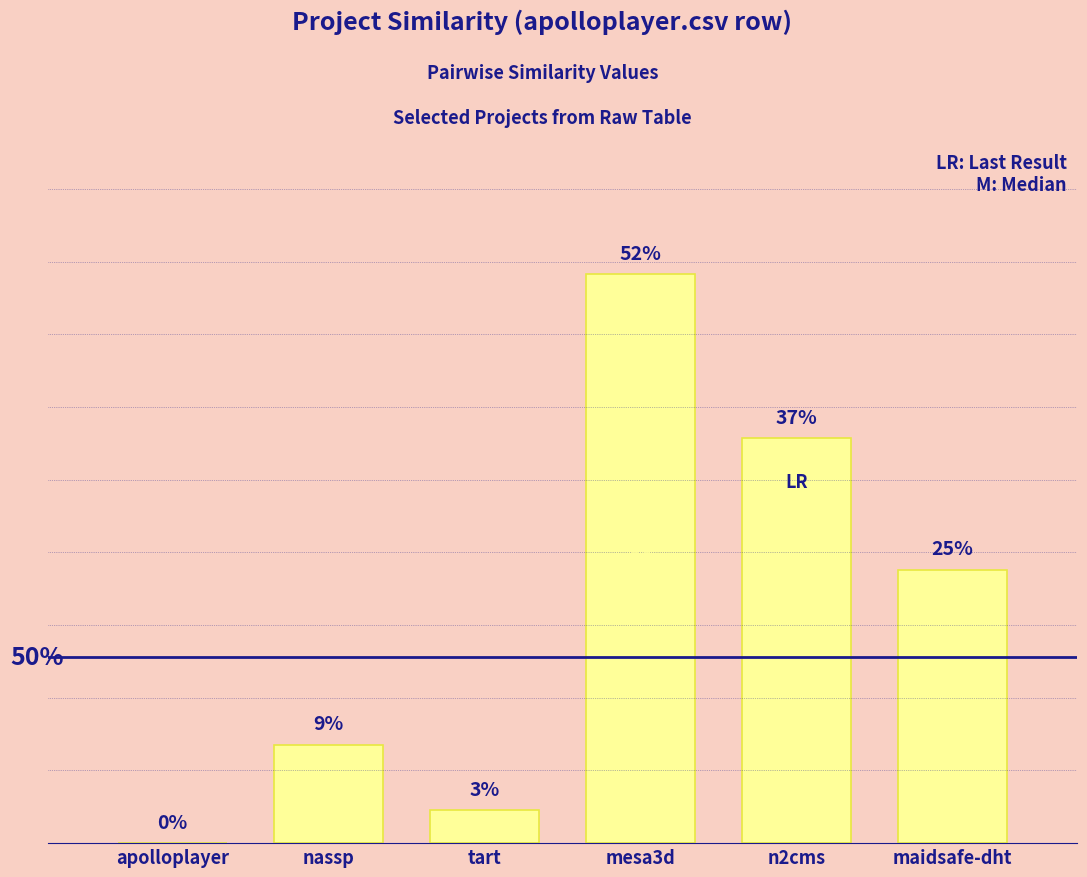

What is the label of the 4th bar from the left?

mesa3d